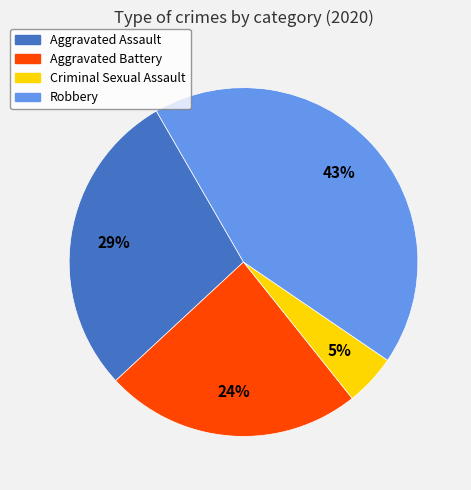

Which slice is the largest?

Robbery